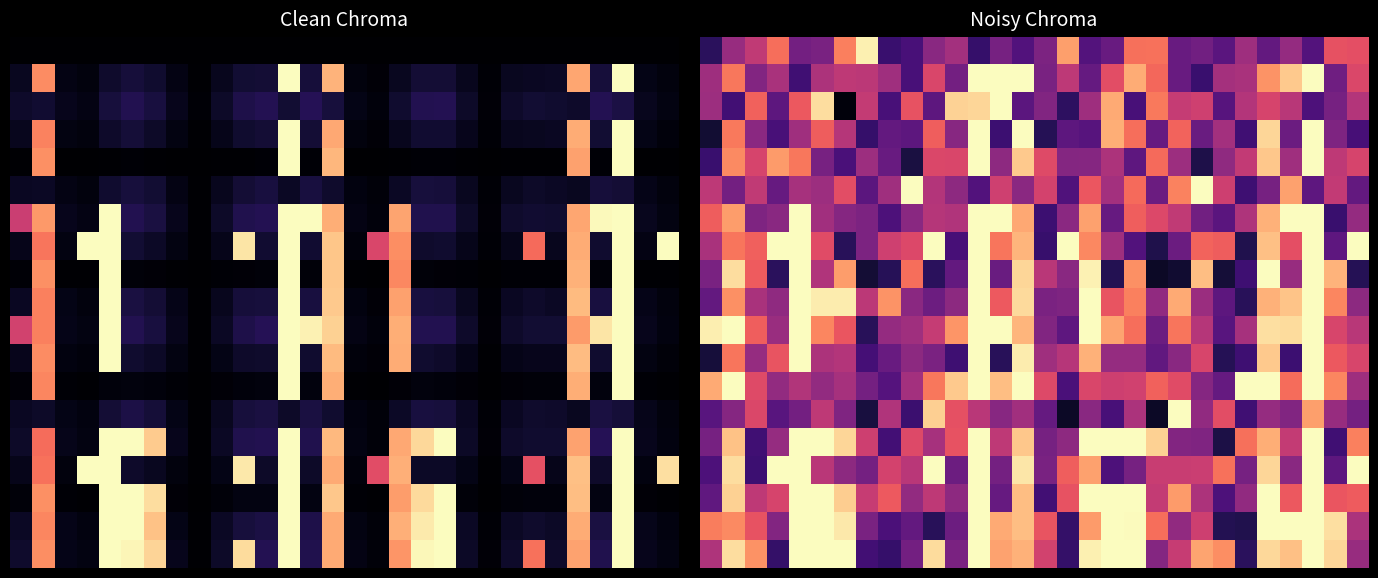

Count the number of categories in the chart.

30